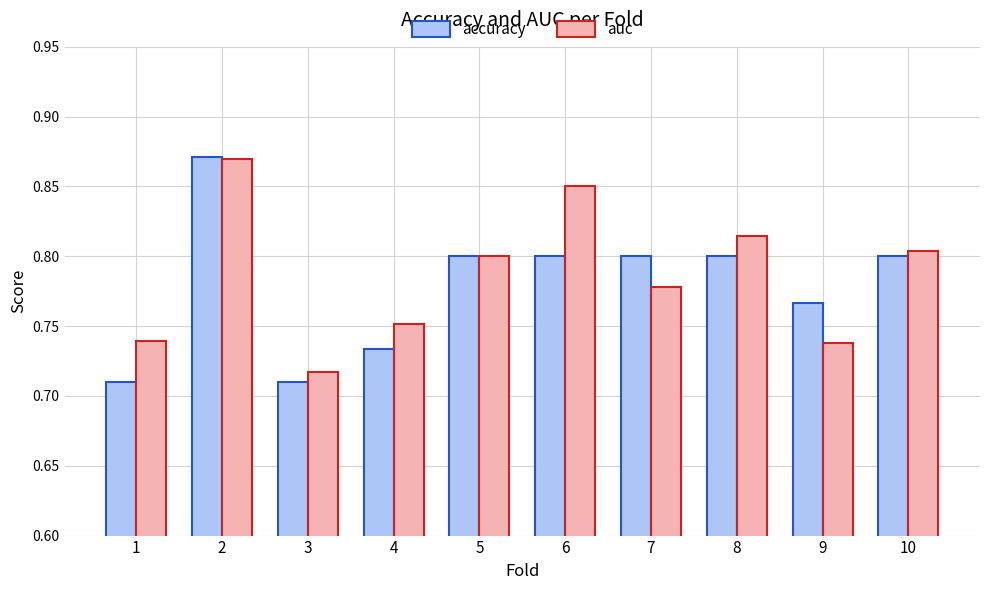

What are all the series names shown in the legend?

accuracy, auc